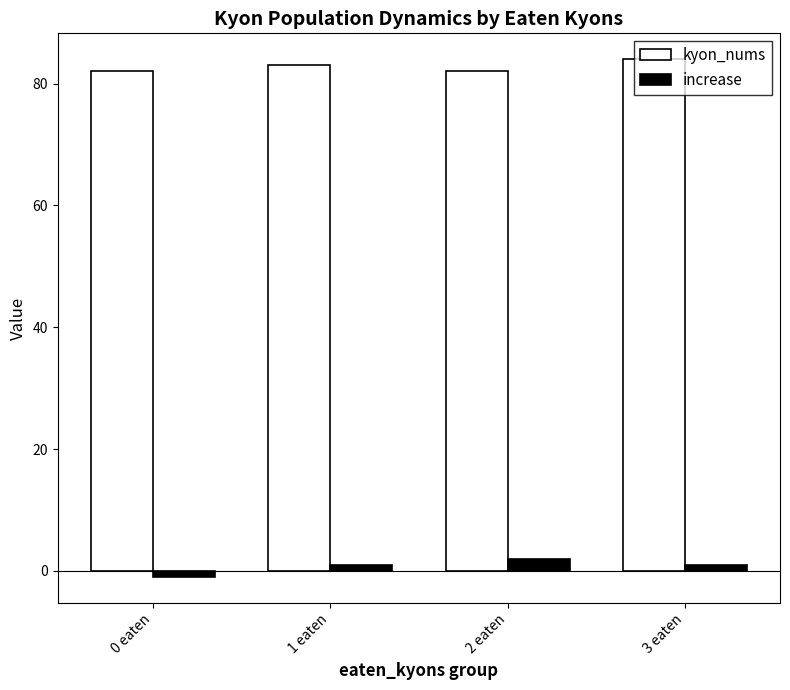

Which series has the largest total across all categories?

kyon_nums